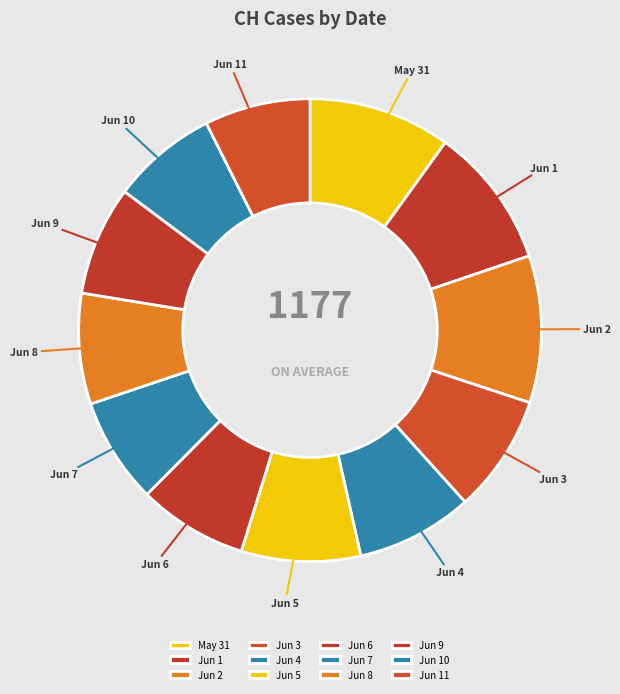

True or false: Jun 3 accounts for 1% of the total.

False